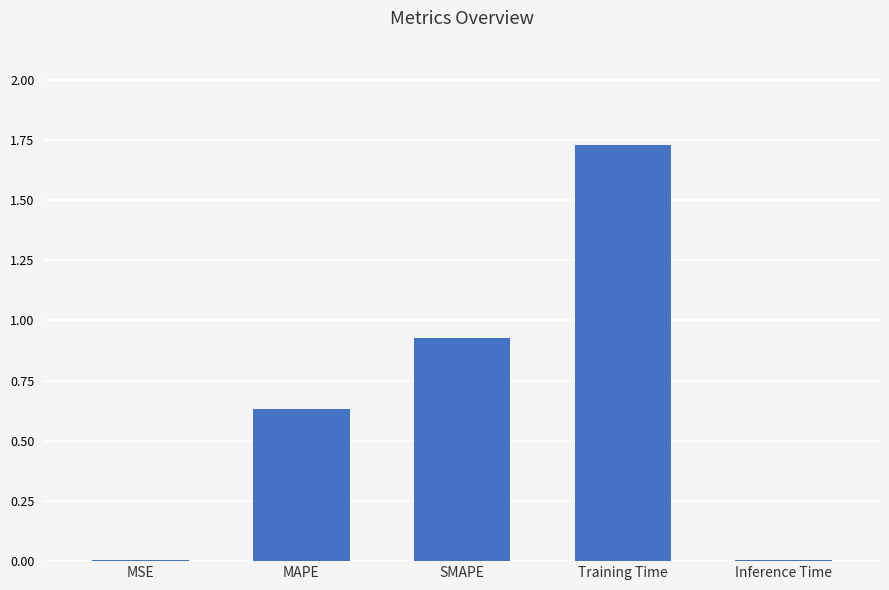

Is it true that the value at Inference Time is 0.0?

True